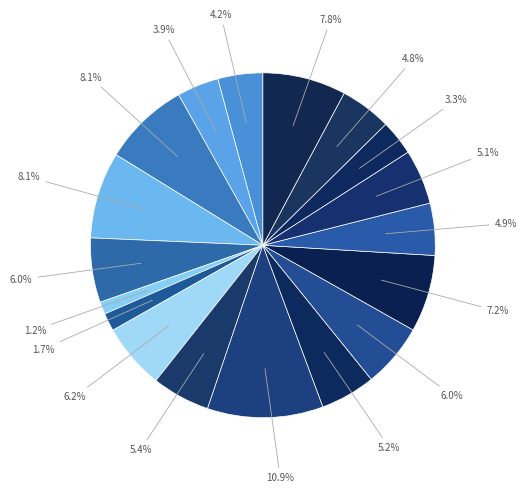

How many slices are in this pie chart?

18